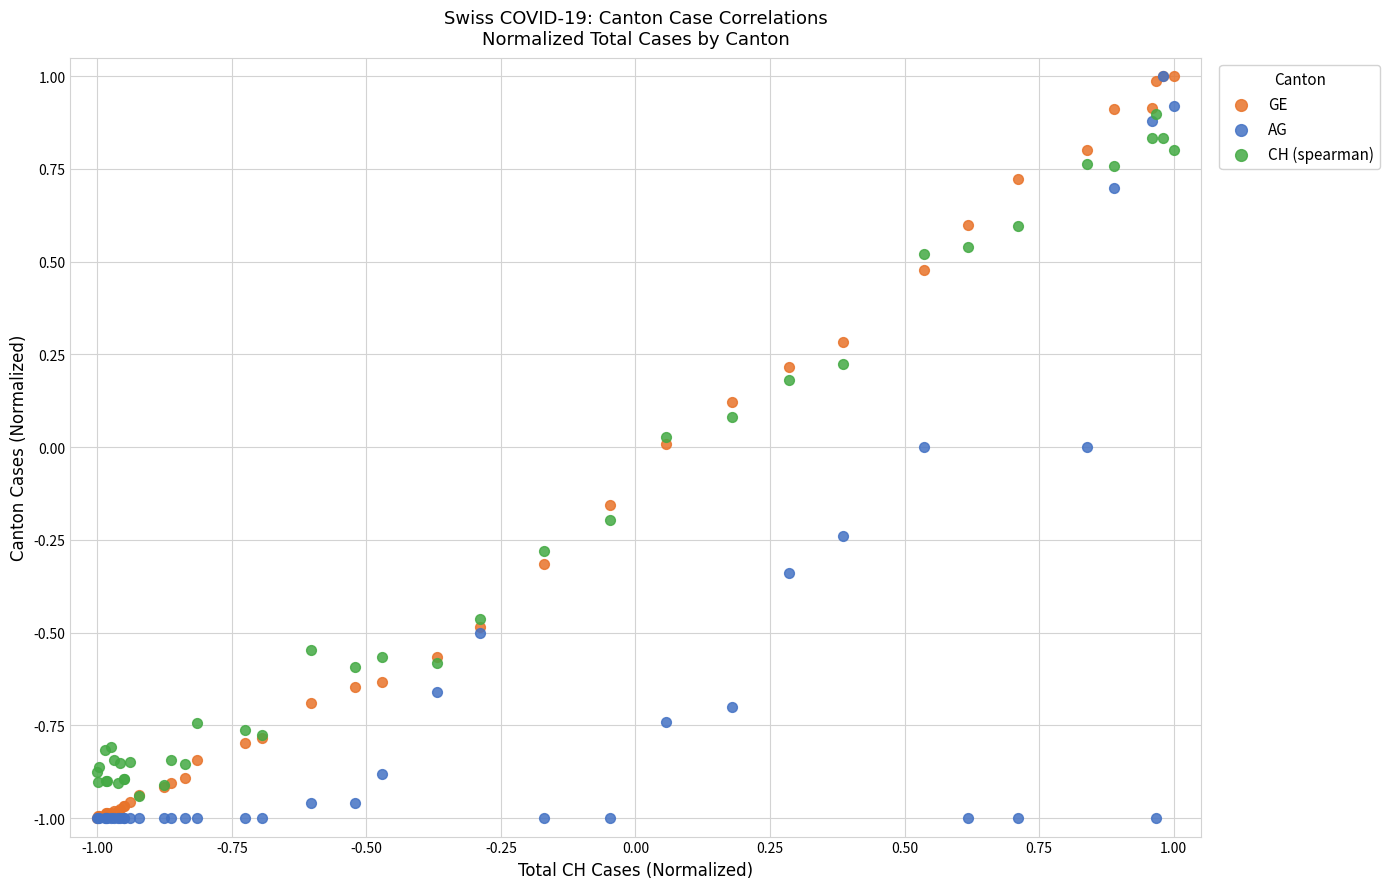

What are all the series names shown in the legend?

GE, AG, CH (spearman)